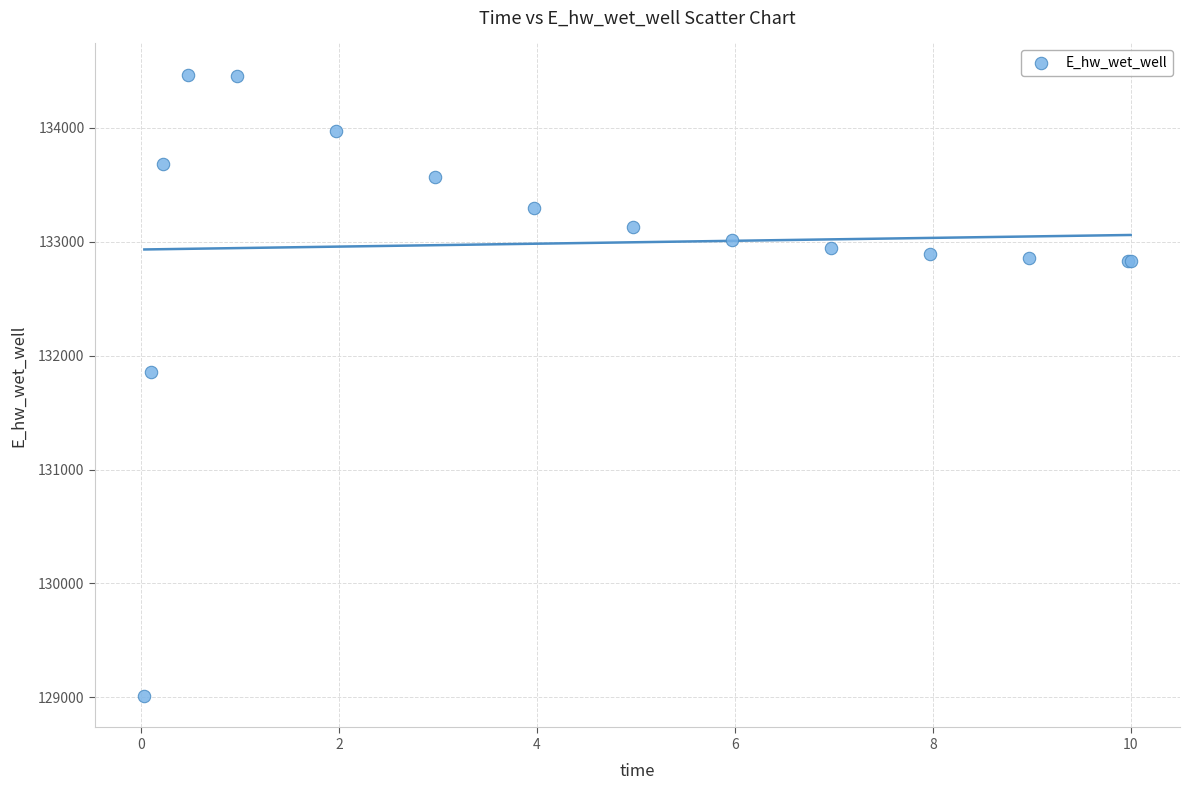

What Y value in the scatter plot is closest to 131737?

131855.6